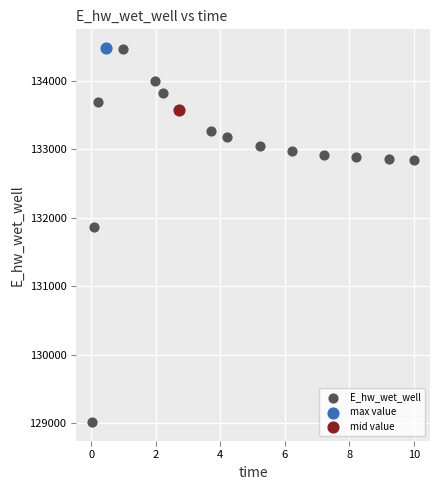

What are all the series names shown in the legend?

E_hw_wet_well, max value, mid value